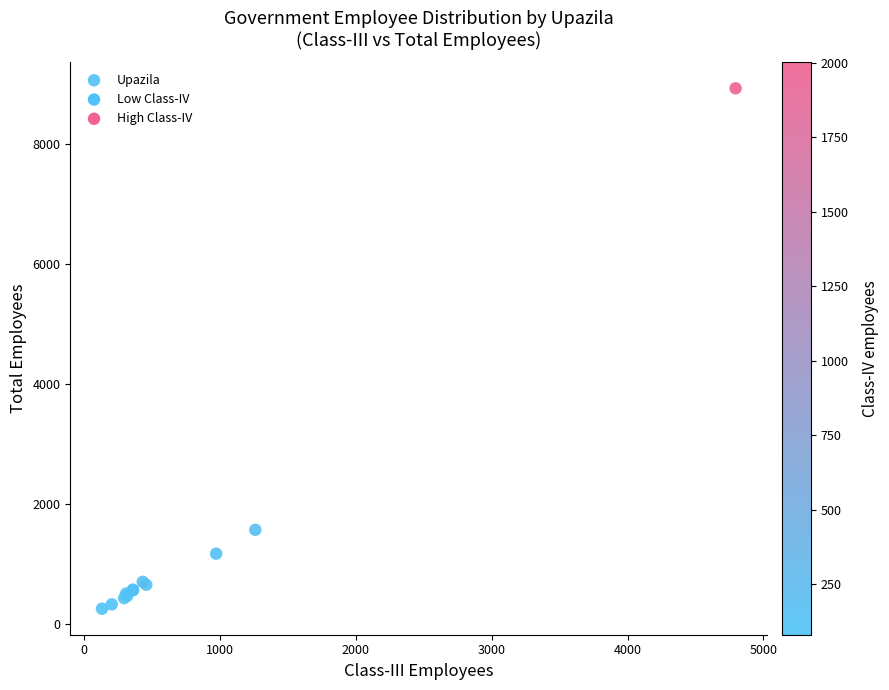

What Y value in the scatter plot is closest to 4597?

1574